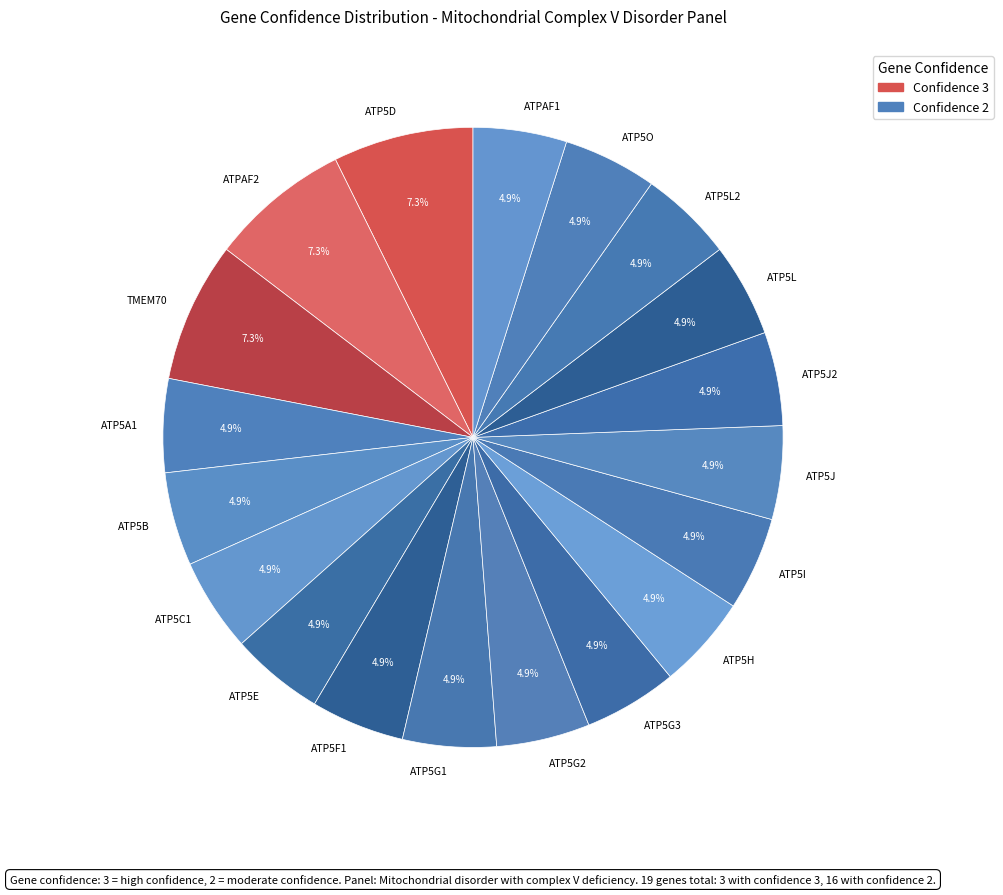

Count the number of slices in the pie.

19